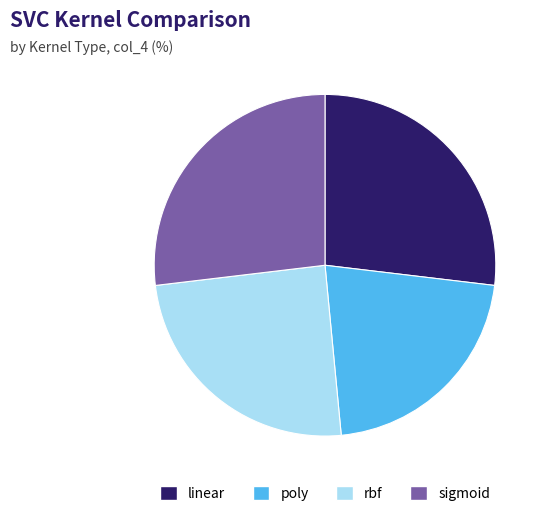

Is sigmoid the majority of the pie?

No